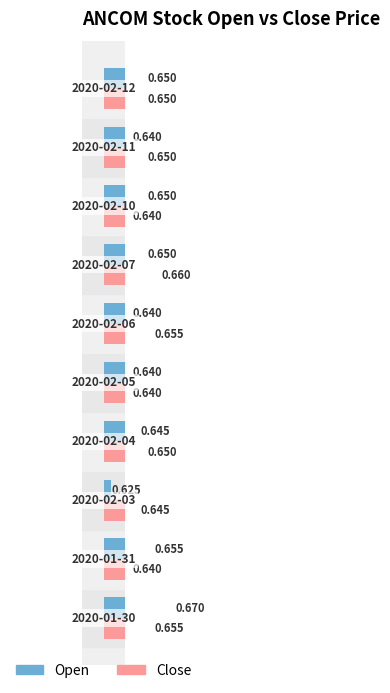

How many data points does each series have?

10